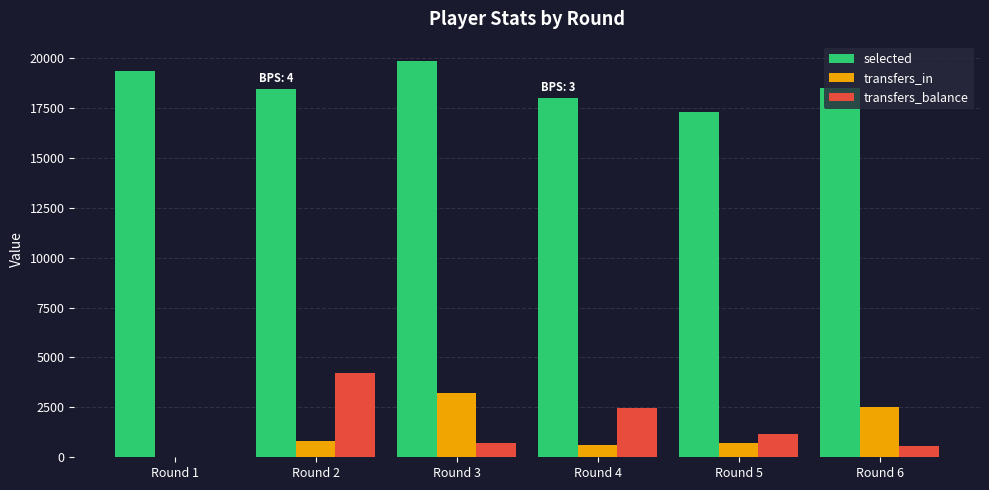

What is the sum of all transfers_in values?

7894